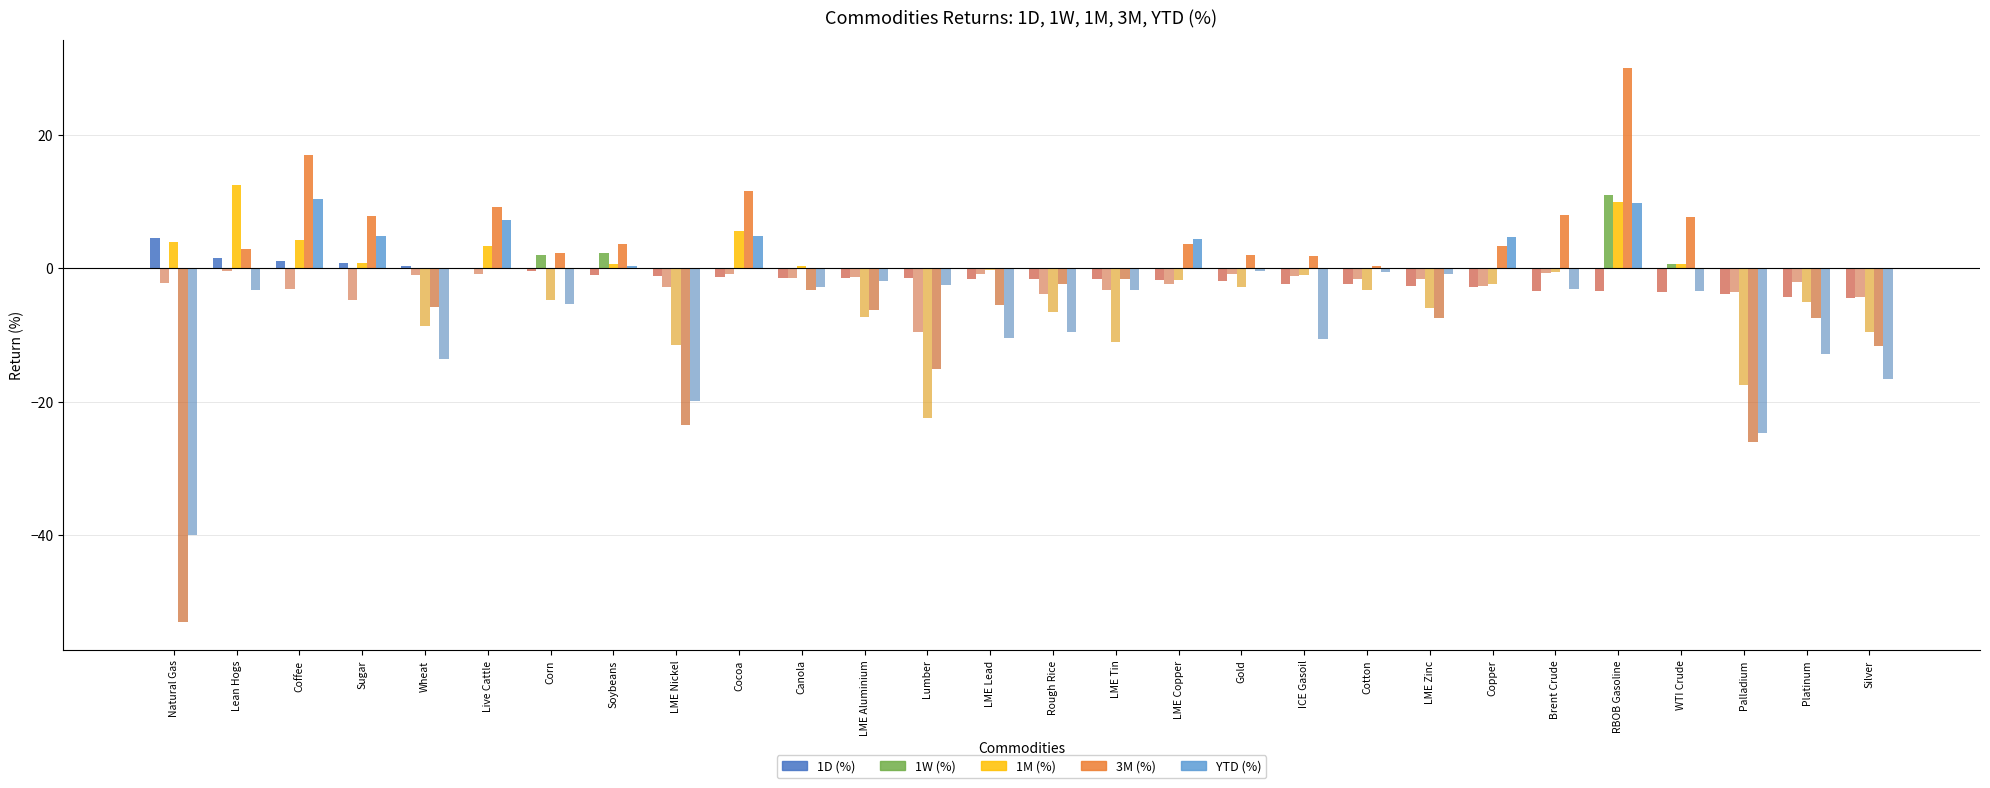

What is the maximum value for 1W (%)?

10.9